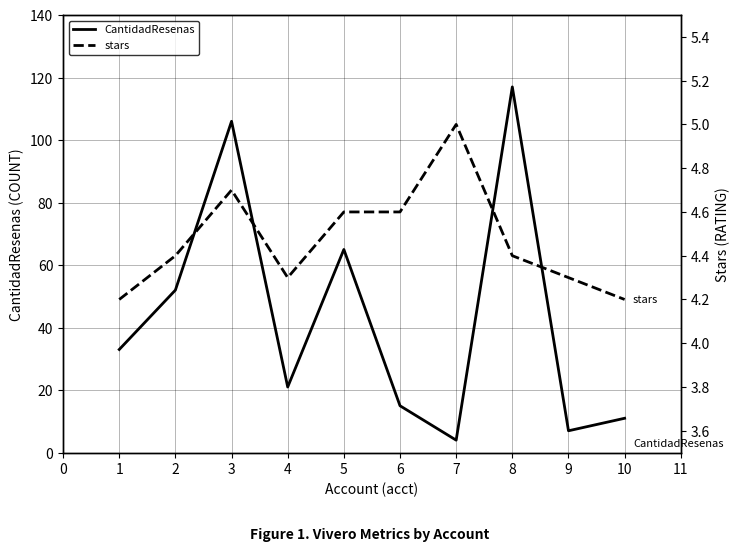

Which category has the highest value in the CantidadResenas series?

8